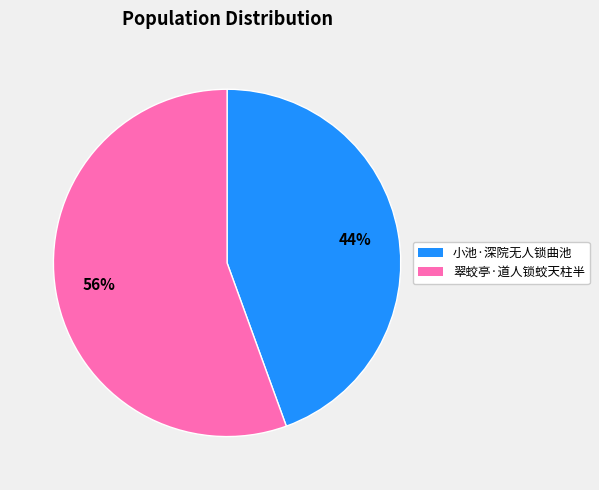

Which category has the biggest portion of the pie?

翠蛟亭·道人锁蛟天柱半